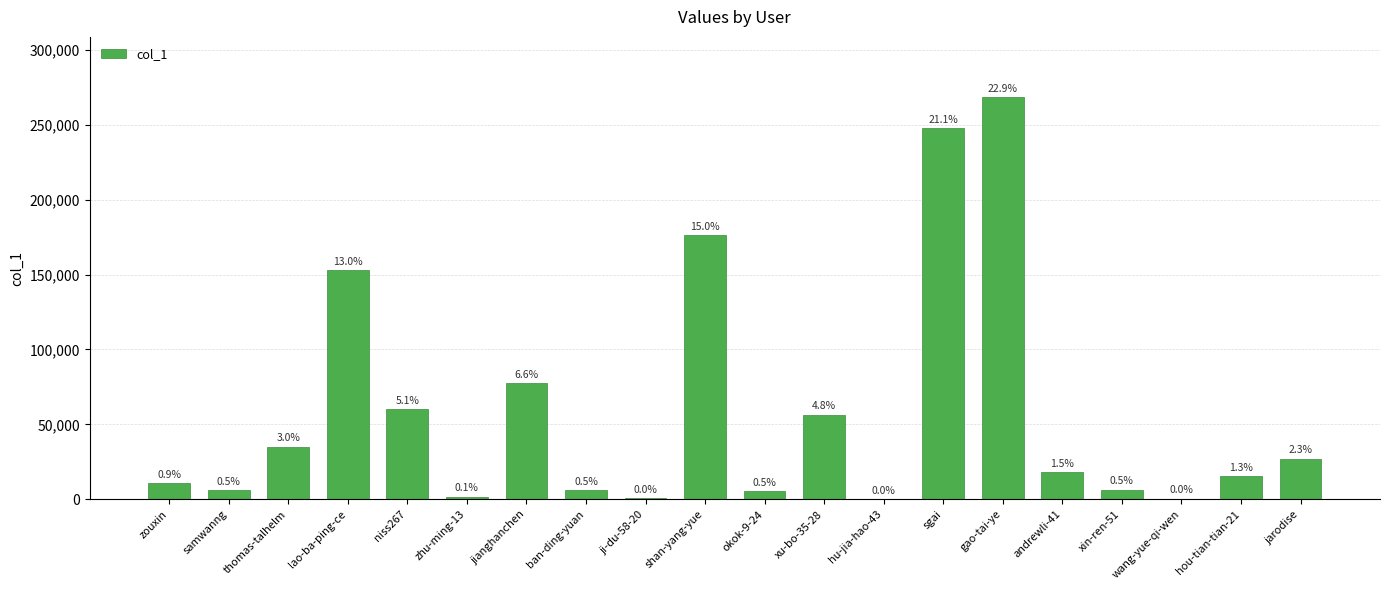

Reading right to left, transcribe all the data shown in this chart.

jarodise=27135	hou-tian-tian-21=15467	wang-yue-qi-wen=534	xin-ren-51=6392	andrewli-41=17908	gao-tai-ye=268381	sgai=247722	hu-jia-hao-43=56	xu-bo-35-28=56563	okok-9-24=5434	shan-yang-yue=176139	ji-du-58-20=565	ban-ding-yuan=6135	jianghanchen=77382	zhu-ming-13=1753	niss267=60216	lao-ba-ping-ce=152931	thomas-talhelm=34968	samwanng=6139	zouxin=10852